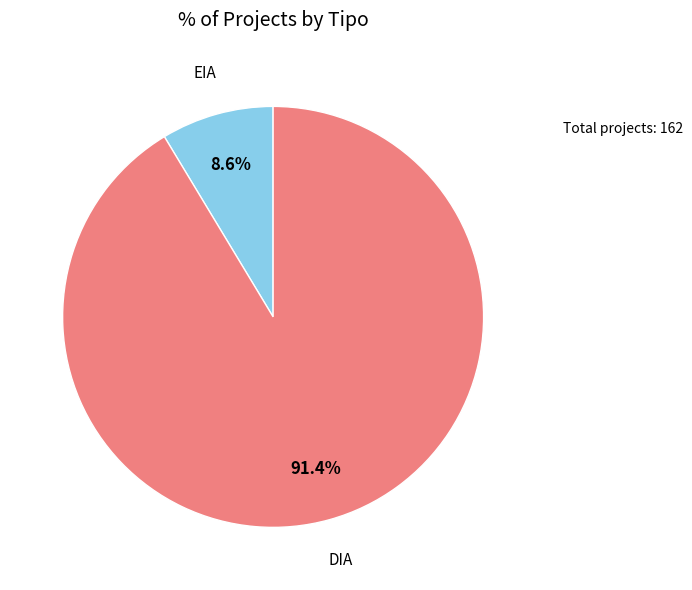

Does any single category account for the majority?

Yes